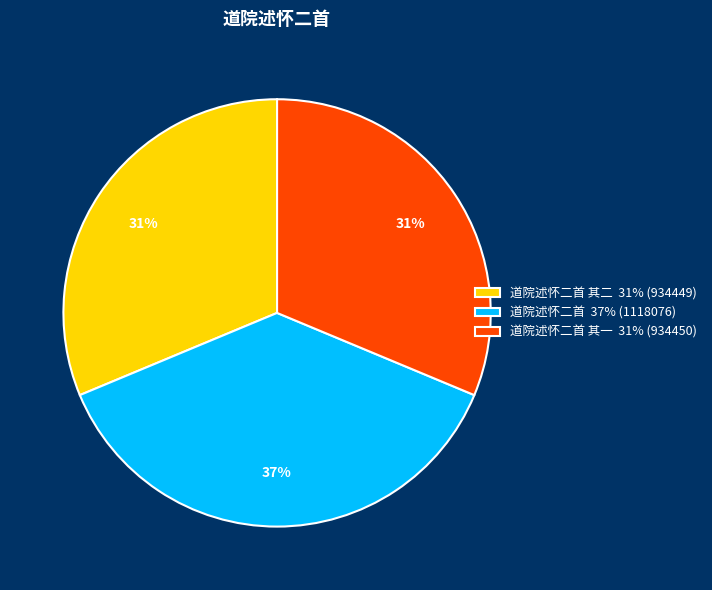

What is the ratio of the value at 道院述怀二首 37% (1118076) to the value at 道院述怀二首 其一 31% (934450)?

1.2